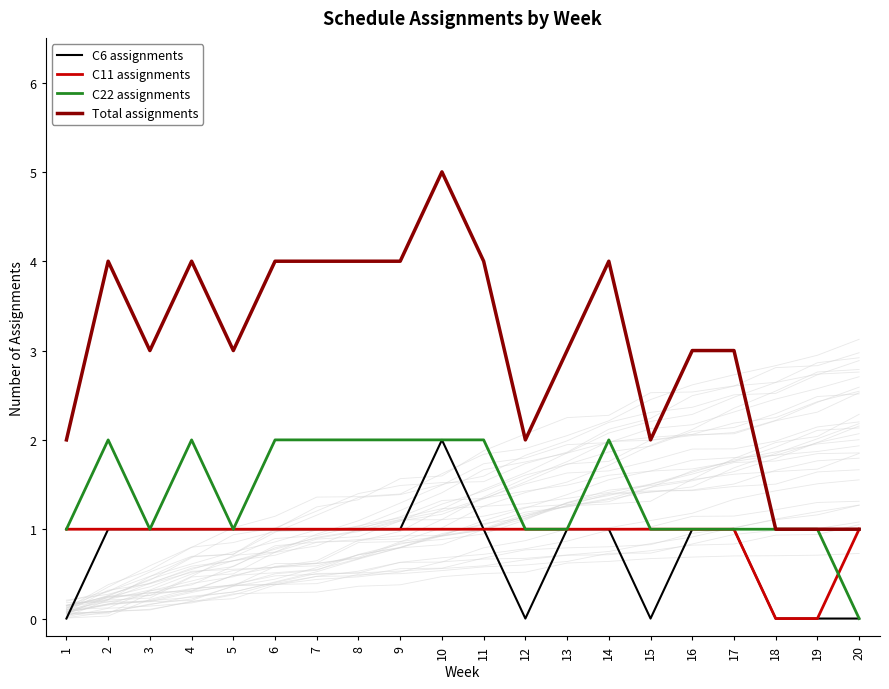

Reading right to left, extract all data points from this chart.

C6 assignments: 20=0	19=0	18=0	17=1	16=1	15=0	14=1	13=1	12=0	11=1	10=2	9=1	8=1	7=1	6=1	5=1	4=1	3=1	2=1	1=0
C11 assignments: 20=1	19=0	18=0	17=1	16=1	15=1	14=1	13=1	12=1	11=1	10=1	9=1	8=1	7=1	6=1	5=1	4=1	3=1	2=1	1=1
C22 assignments: 20=0	19=1	18=1	17=1	16=1	15=1	14=2	13=1	12=1	11=2	10=2	9=2	8=2	7=2	6=2	5=1	4=2	3=1	2=2	1=1
Total assignments: 20=1	19=1	18=1	17=3	16=3	15=2	14=4	13=3	12=2	11=4	10=5	9=4	8=4	7=4	6=4	5=3	4=4	3=3	2=4	1=2